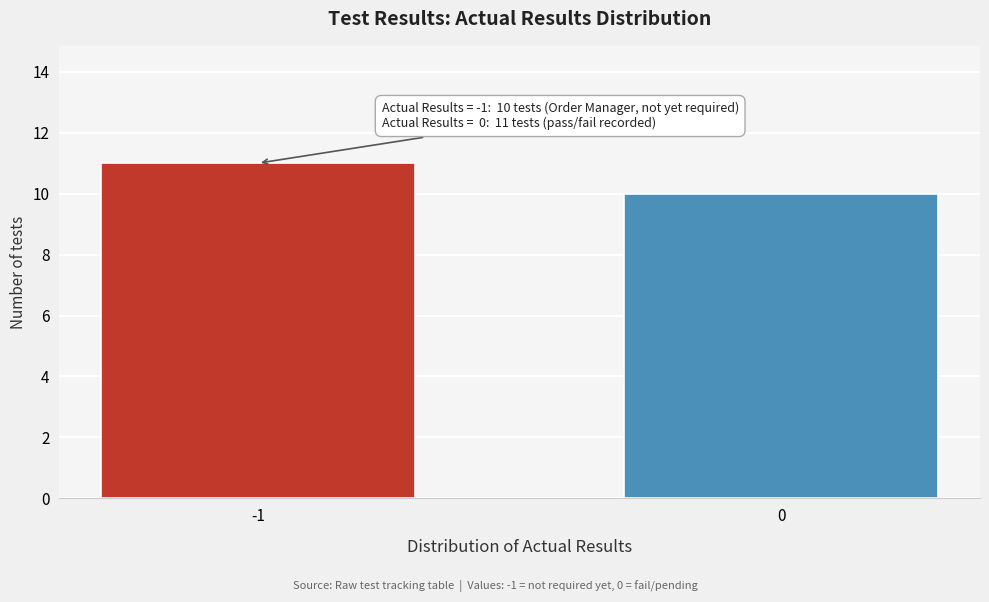

Reading left to right, extract all data points from this chart.

-1=11	0=10